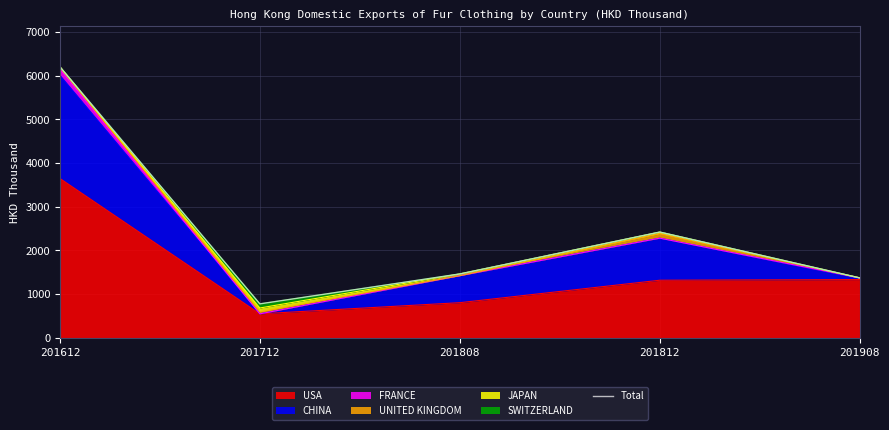

What value does the data have at 201812?

2418.6